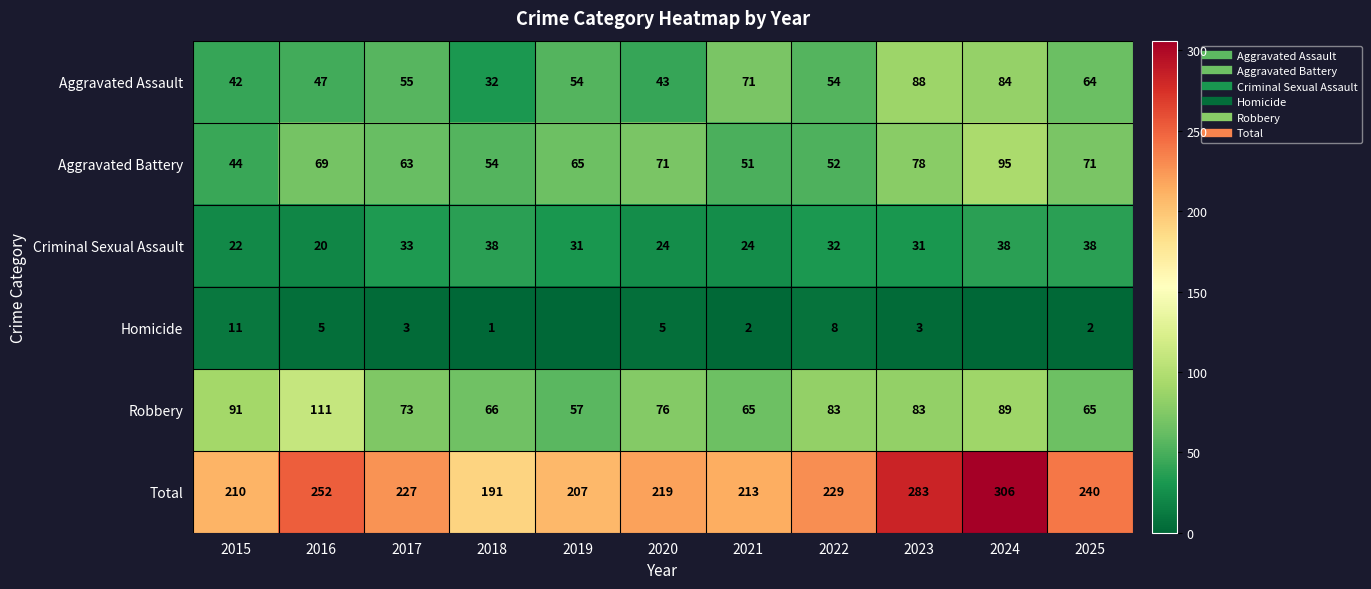

What is the total value across all series at 2016?

504